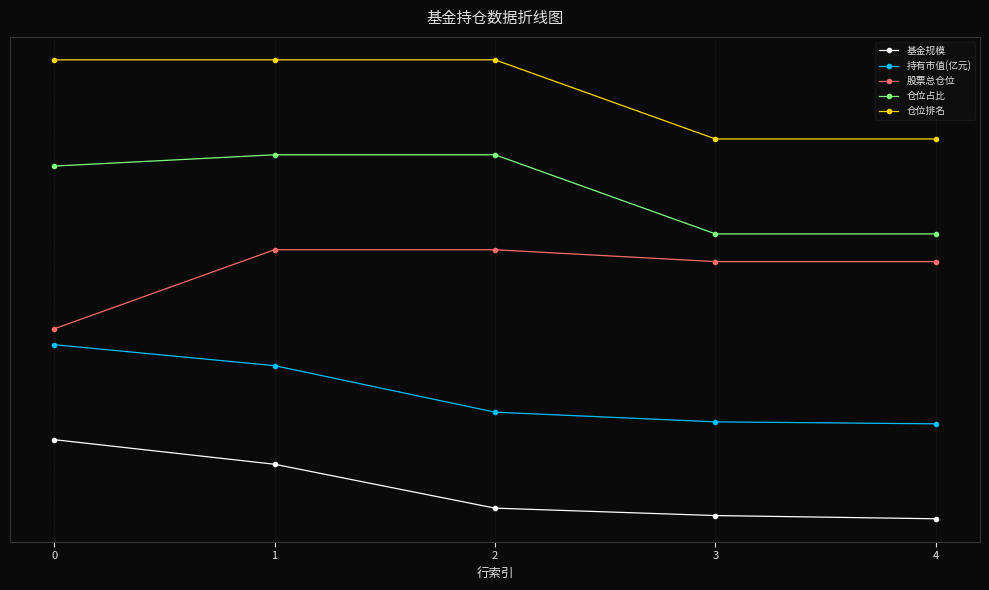

The 仓位排名 series shows 5.8 at 2. True or false?

True